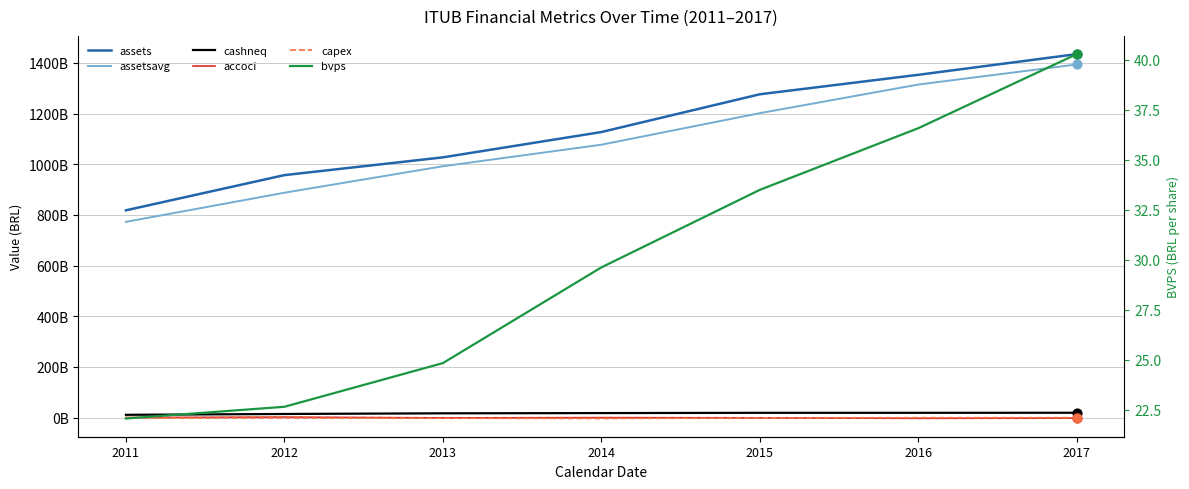

What are all the series names shown in the legend?

assets, assetsavg, cashneq, accoci, capex, bvps